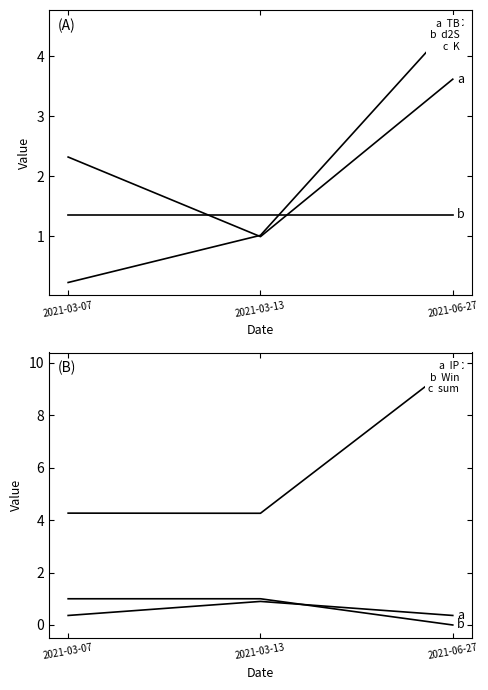

Is it true that Win equals 0.0 at 2021-06-27?

True